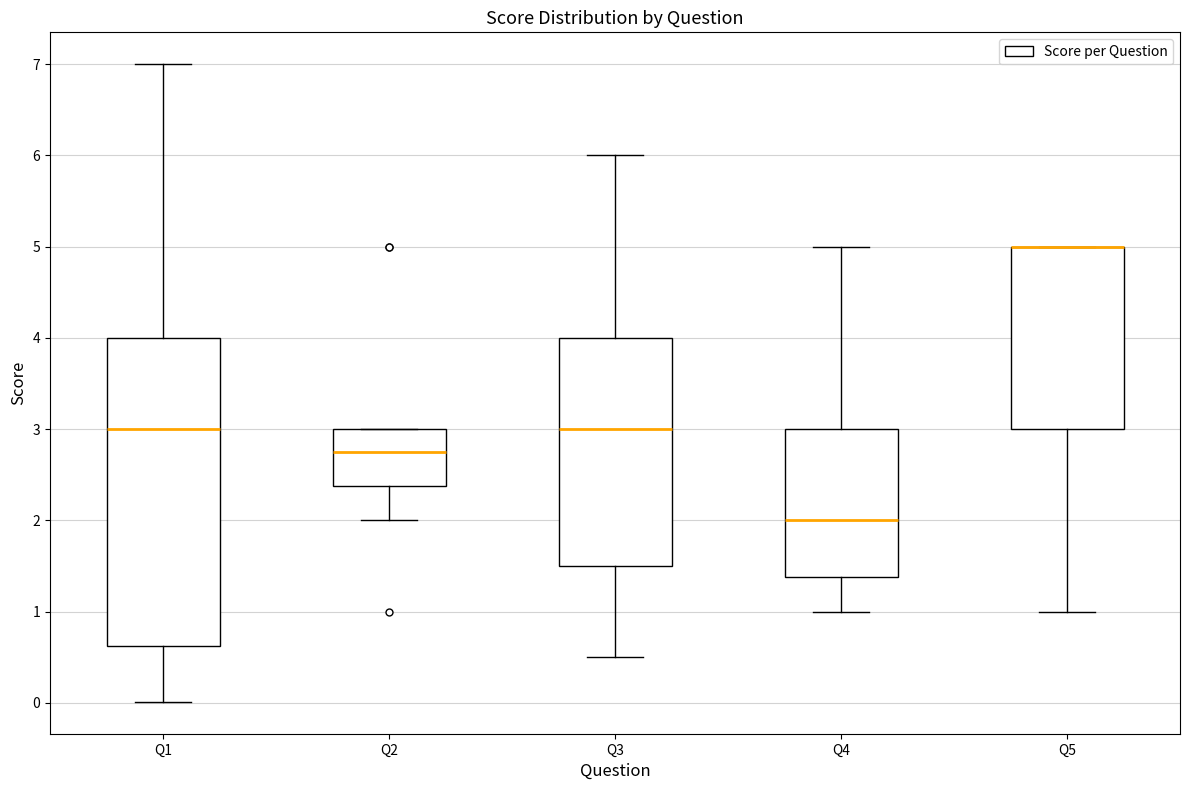

Reading left to right, read every box against the y-axis: the position of its median line, the range the box covers, and the ends of its whiskers. The values are not printed on the chart, so give them approximately, as read against the axis.

Q1: median 3.0, box 0.6 to 4.0, whiskers 0.0 to 7.0
Q2: median 2.8, box 2.4 to 3.0, whiskers 2.0 to 3.0
Q3: median 3.0, box 1.5 to 4.0, whiskers 0.5 to 6.0
Q4: median 2.0, box 1.4 to 3.0, whiskers 1.0 to 5.0
Q5: median 5.0 (drawn on the box's upper edge), box 3.0 to 5.0, whiskers 1.0 to 5.0